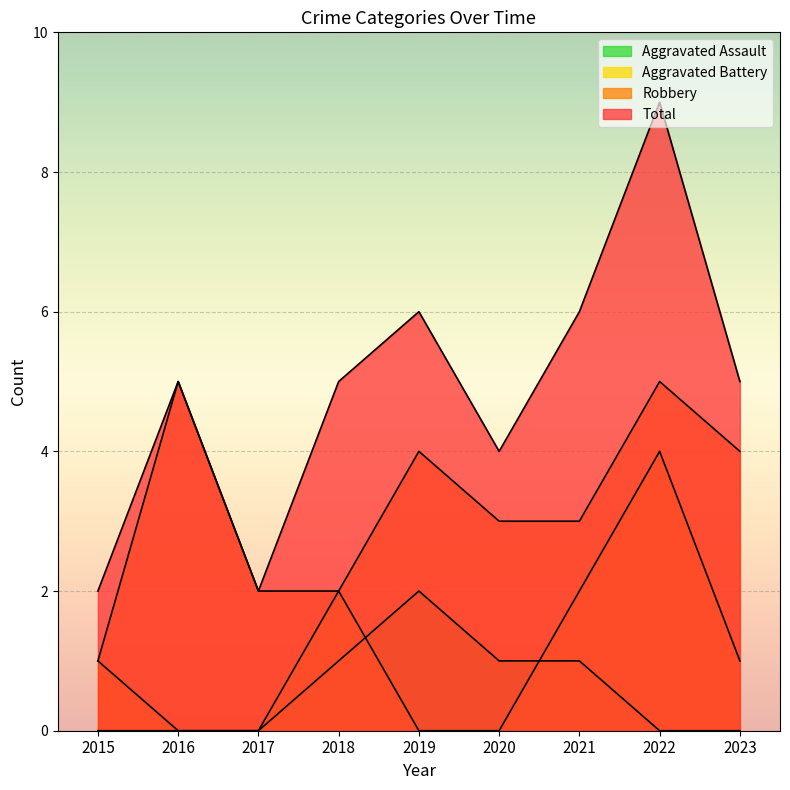

Where is Total nearest to the value 5?

2016